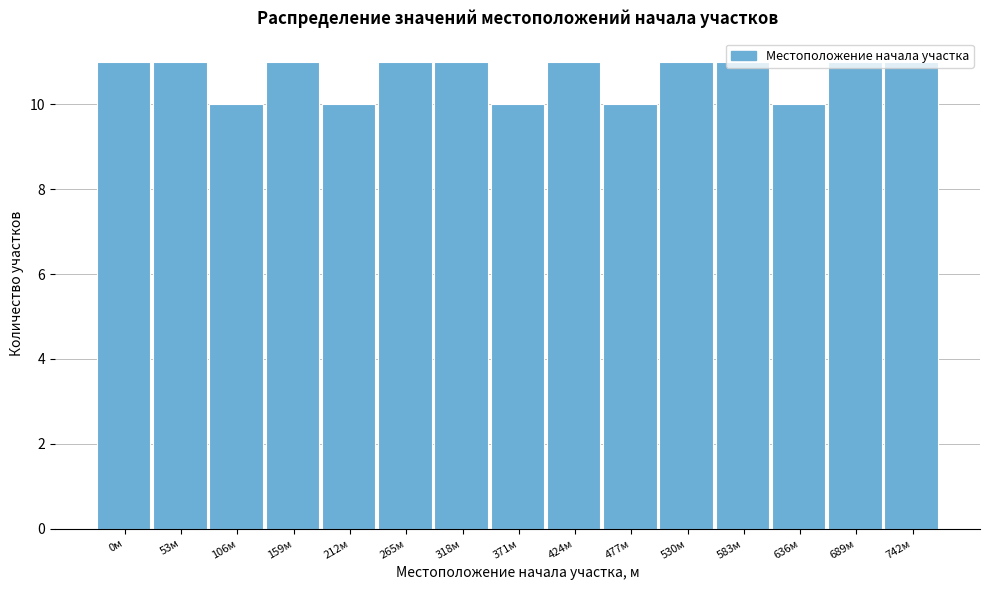

The value at 0м is 4. True or false?

False